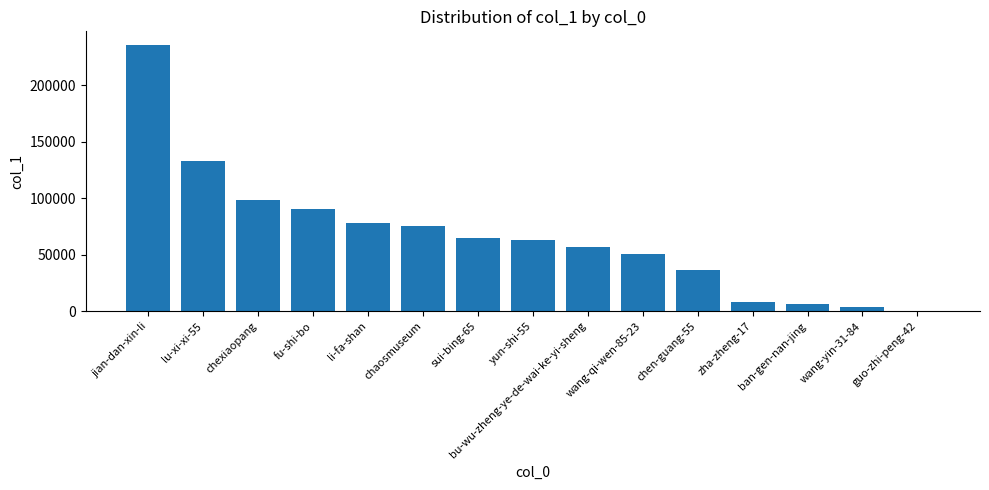

What is the sum of all values?

1001971